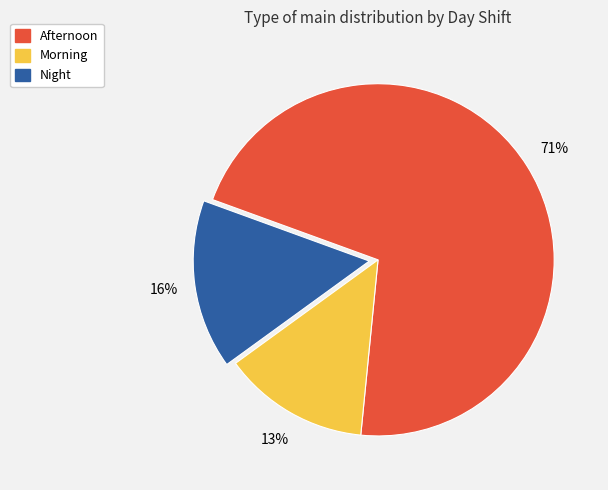

How many slices are in this pie chart?

3